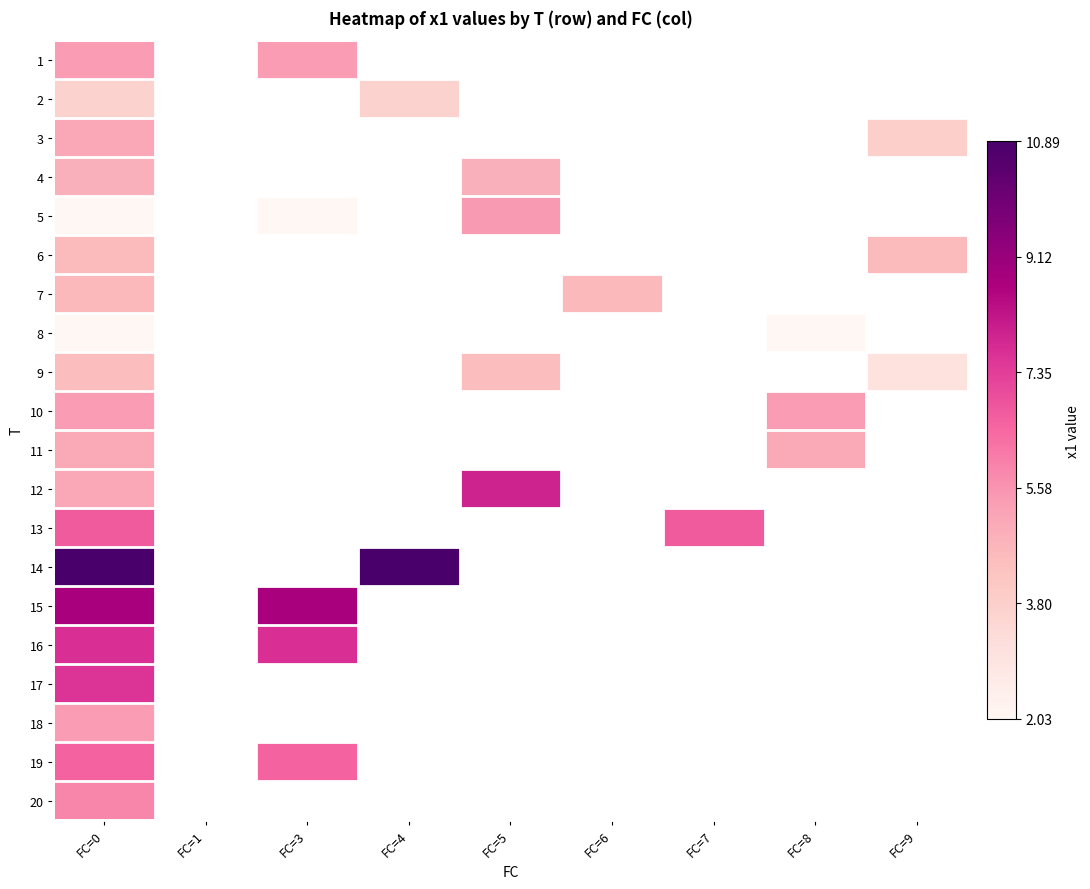

Which category has the highest value across all series?

FC=0